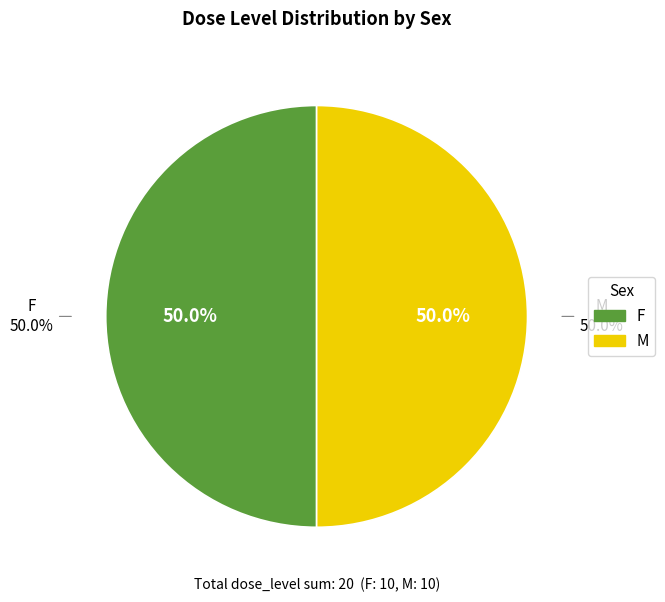

Combined, do 1 and 8 account for over 50%?

No